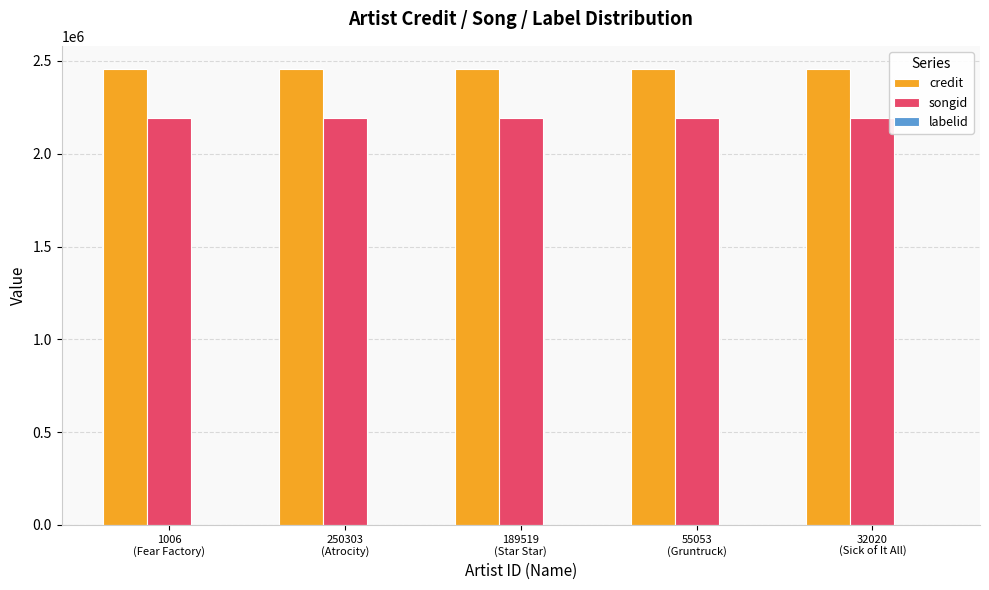

Which series has the largest total across all categories?

credit